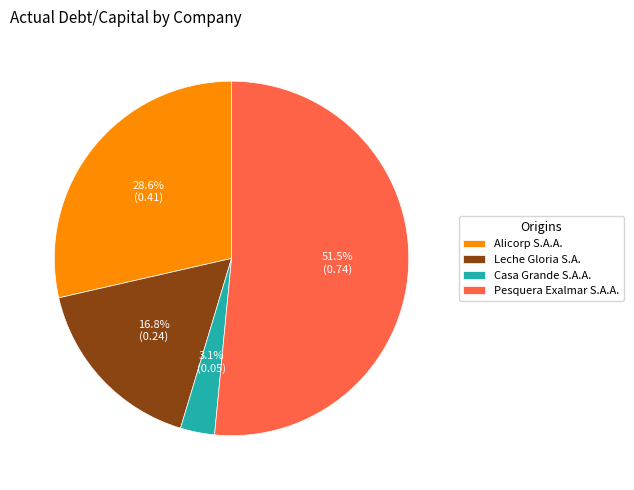

What portion of the pie excludes Casa Grande S.A.A.?

96.9%